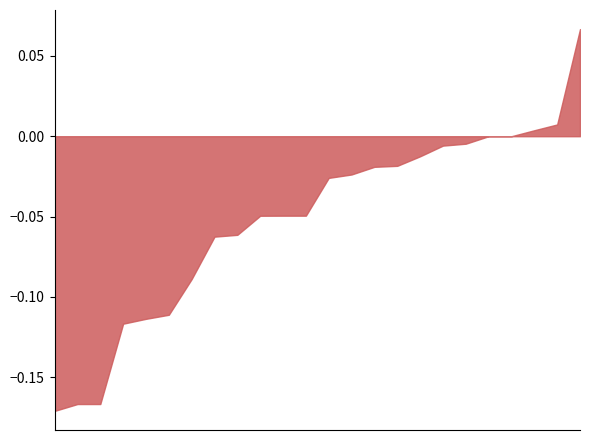

Does the chart have visible grid lines?

No